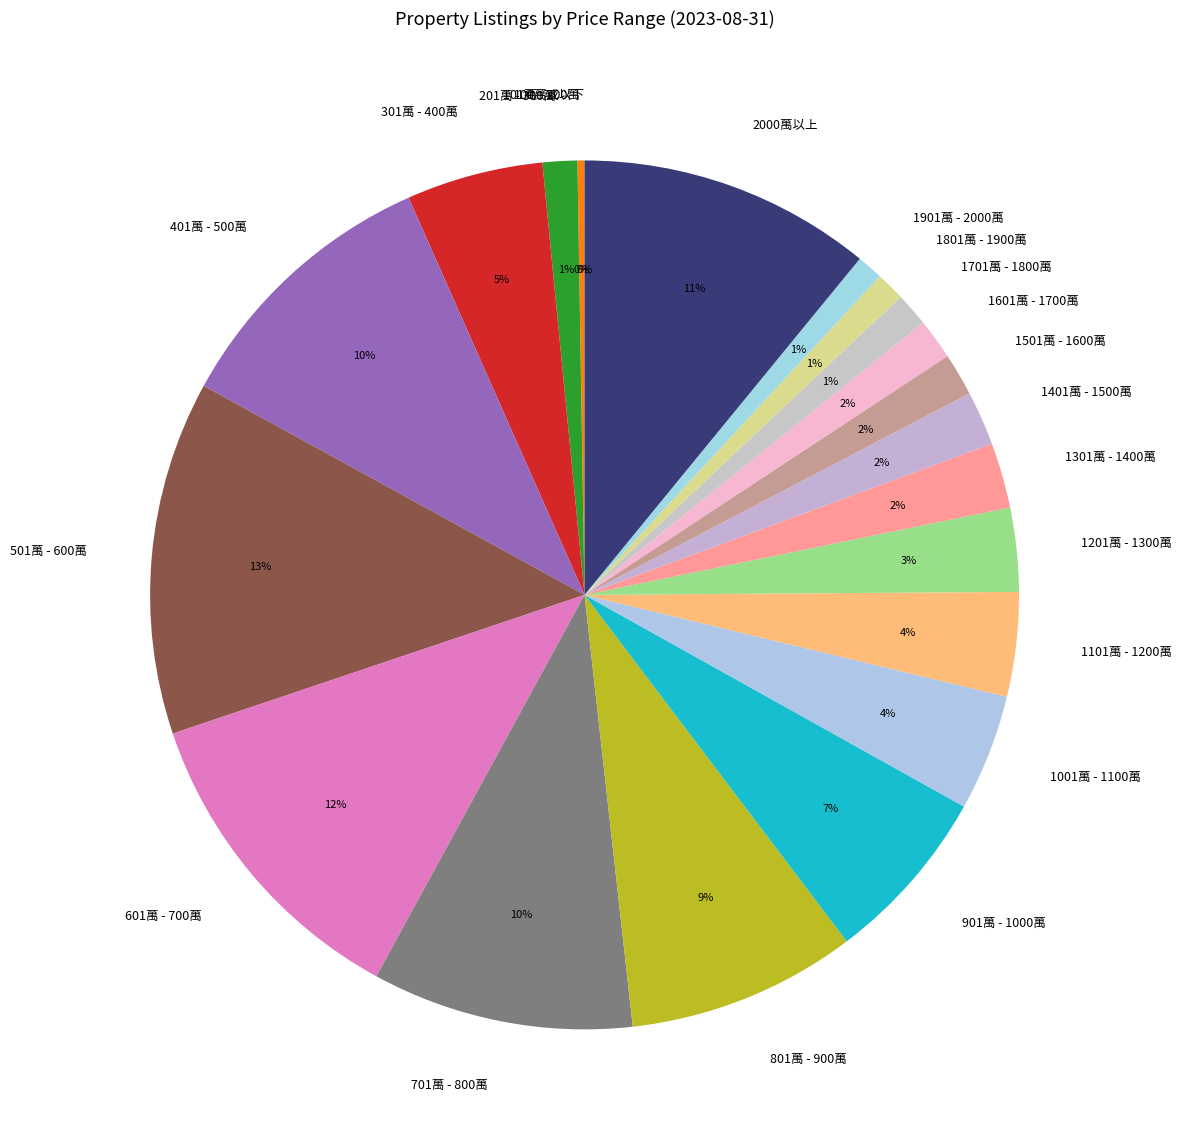

To the nearest percent, what portion does 801萬 - 900萬 represent?

9%